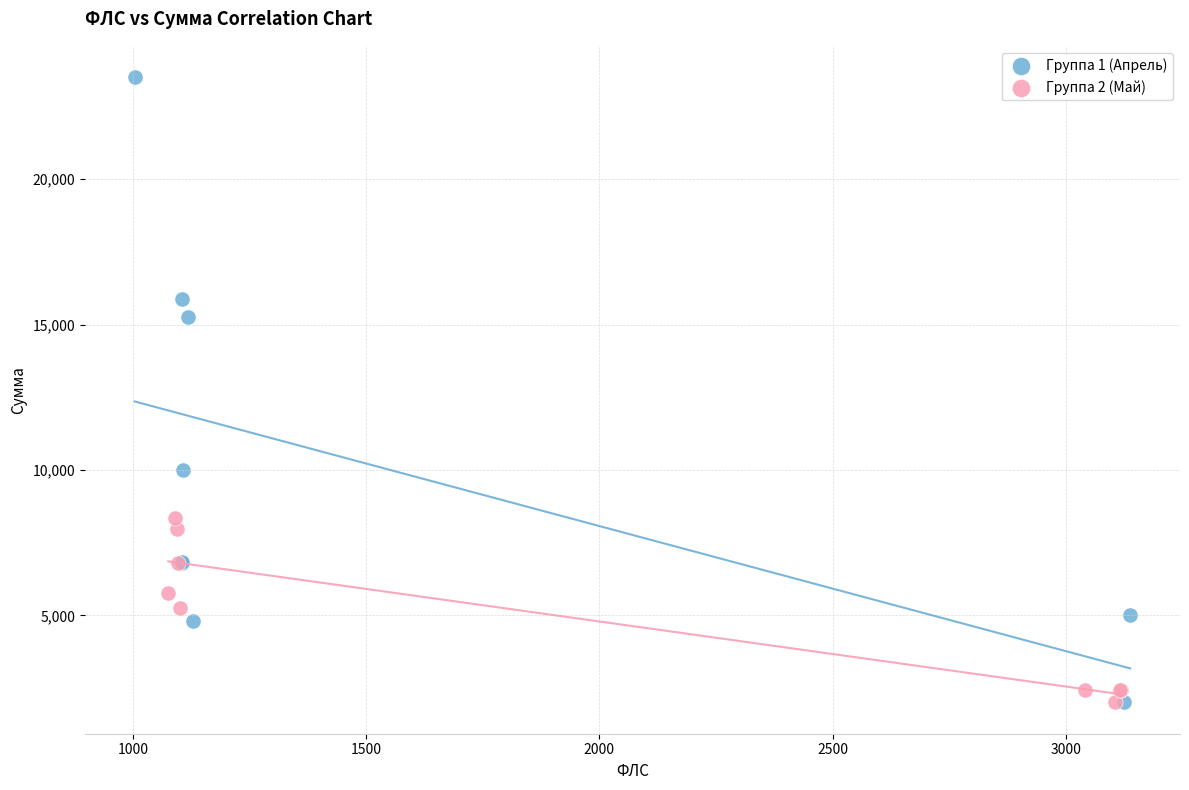

Which series contains the highest Y value?

Группа 1 (Апрель)